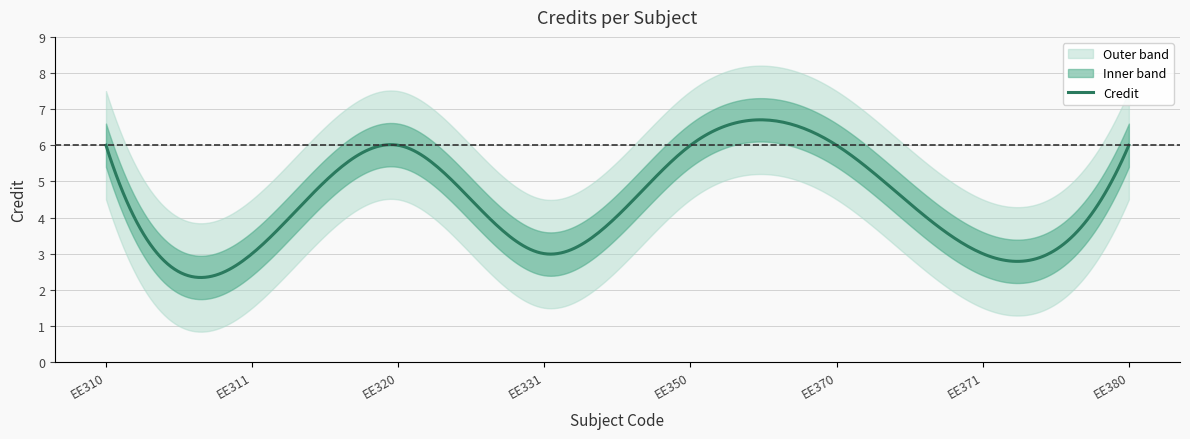

The chart shows a value of 6 at EE320. True or false?

True